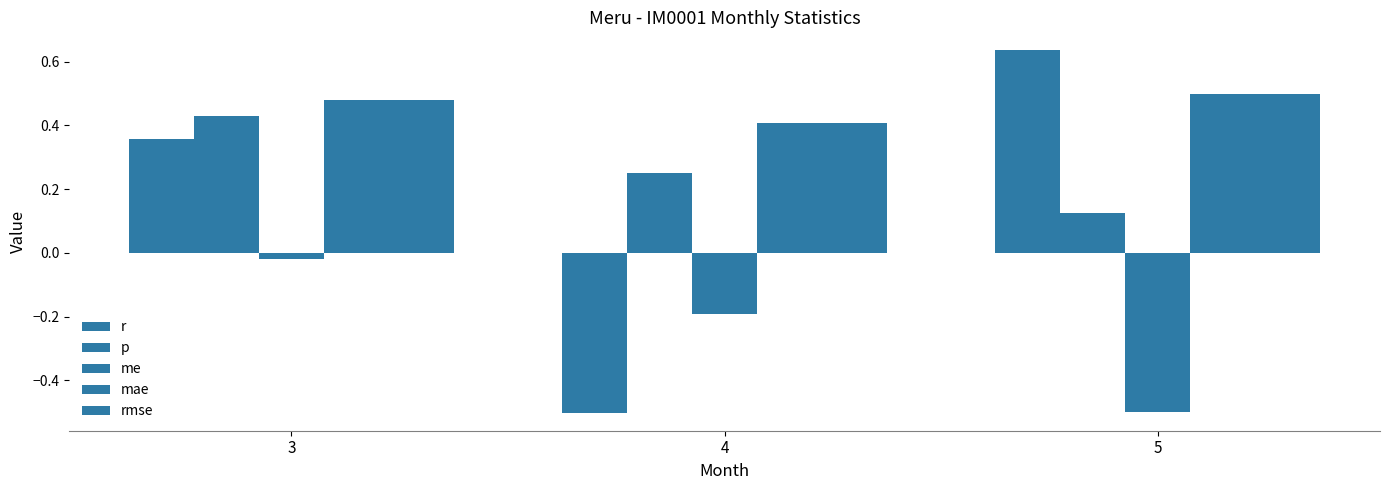

Count the number of categories in the chart.

3